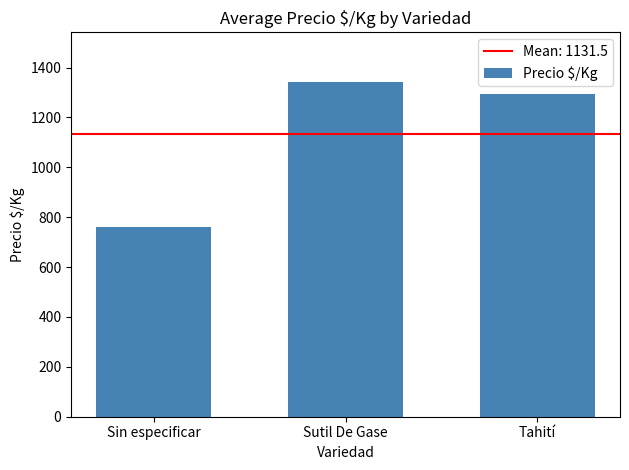

What is the maximum value shown in the chart?

1340.1